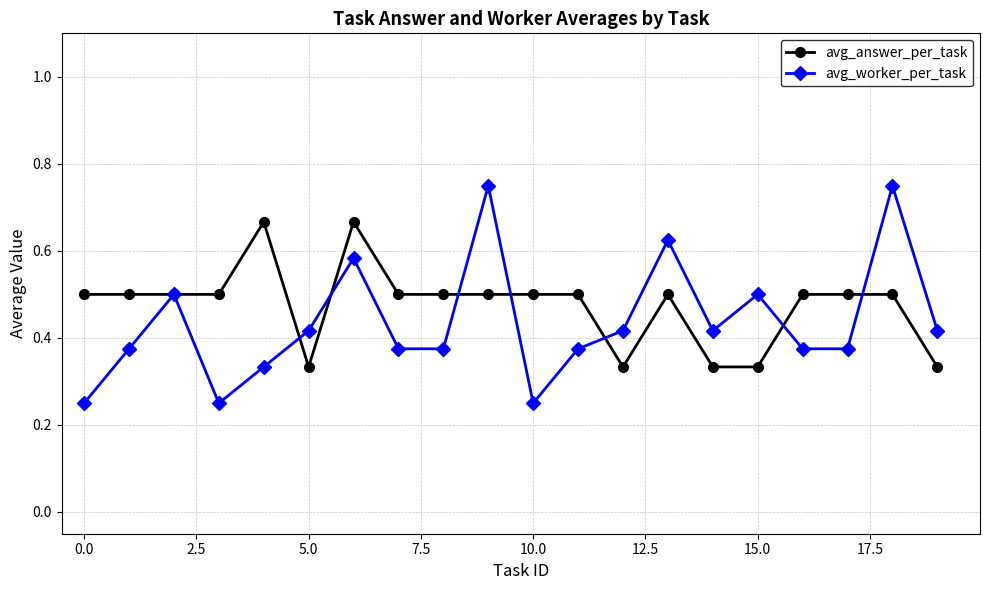

What are all the series names shown in the legend?

avg_answer_per_task, avg_worker_per_task